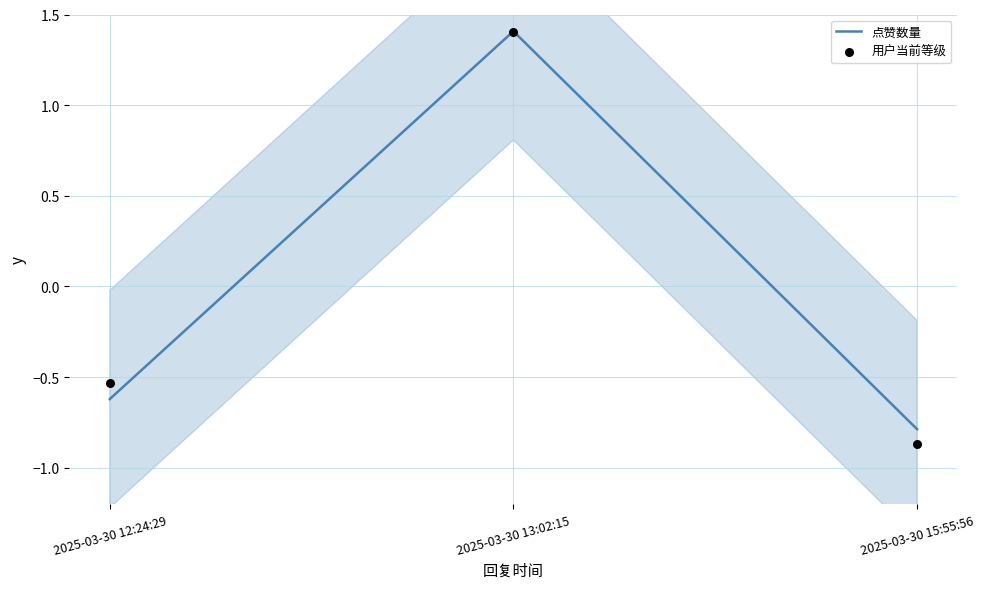

Which series has the largest Y range (max minus min)?

用户当前等级